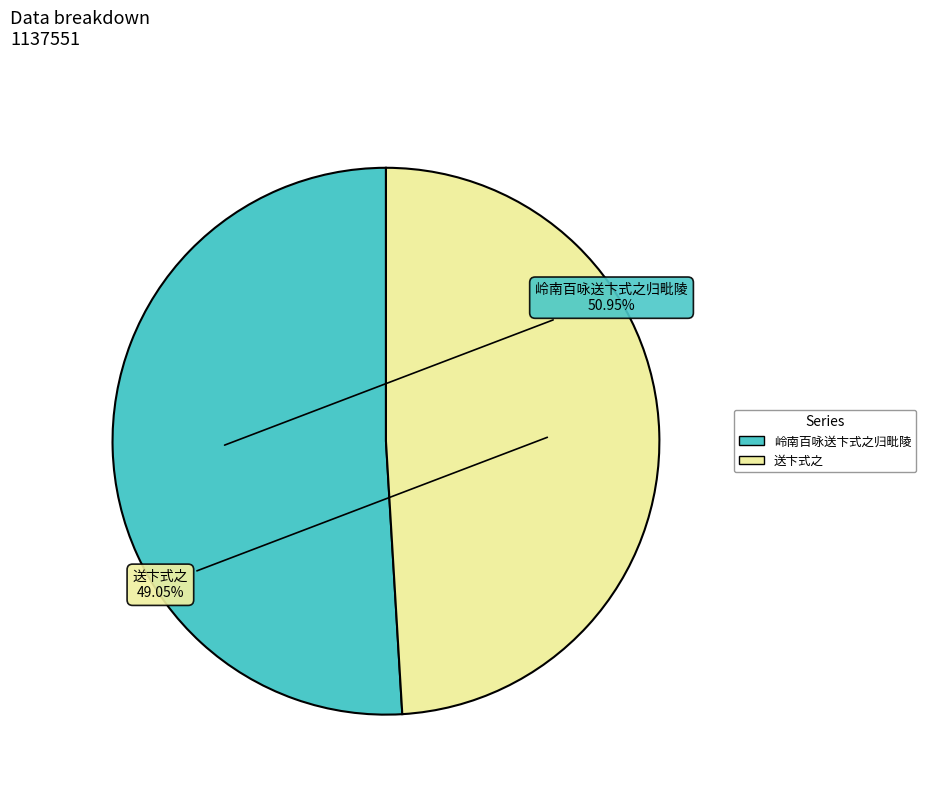

Is 岭南百咏送卞式之归毗陵 the majority of the pie?

Yes